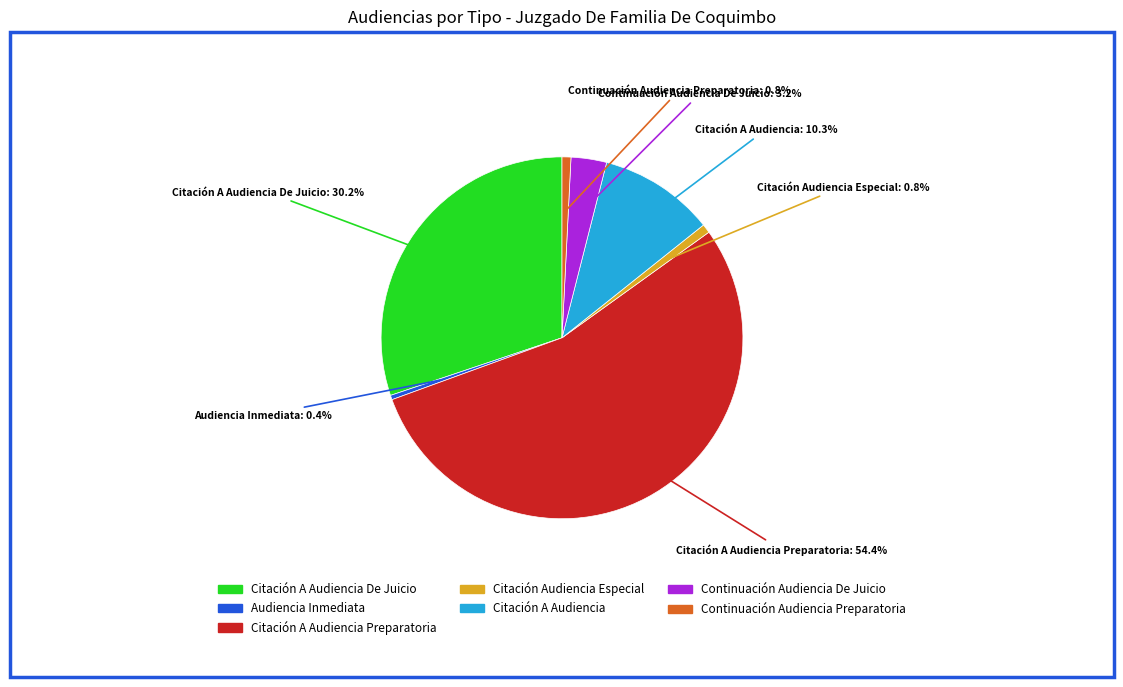

Is it true that Citación A Audiencia Preparatoria is 64% of the pie?

False